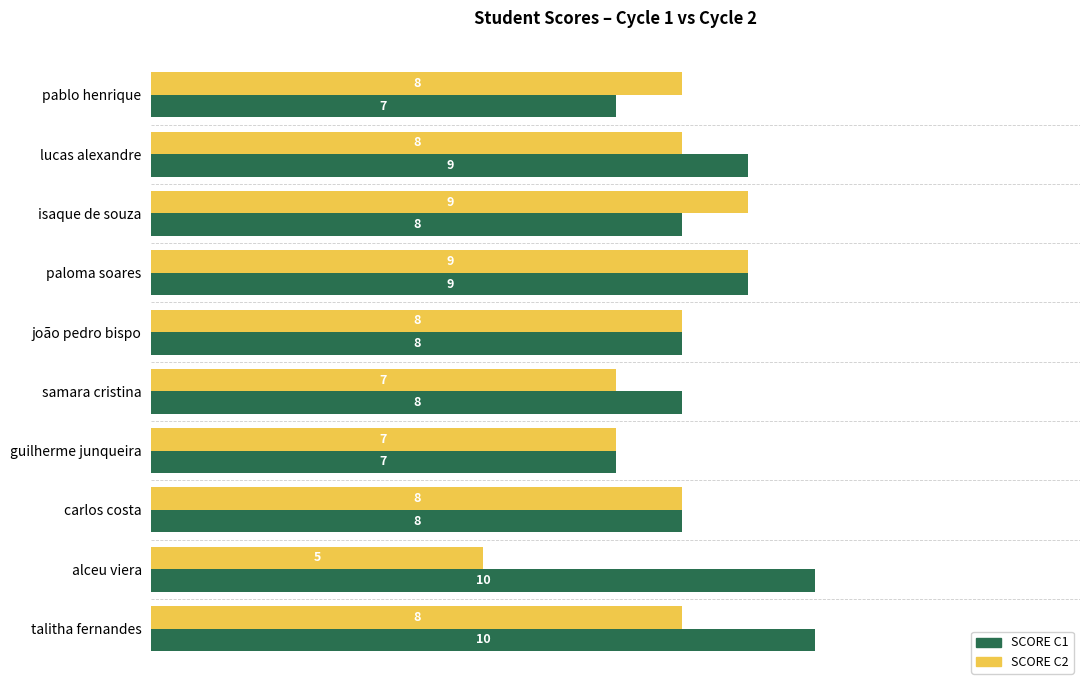

List the series in order of their overall mean, lowest first.

SCORE C2, SCORE C1